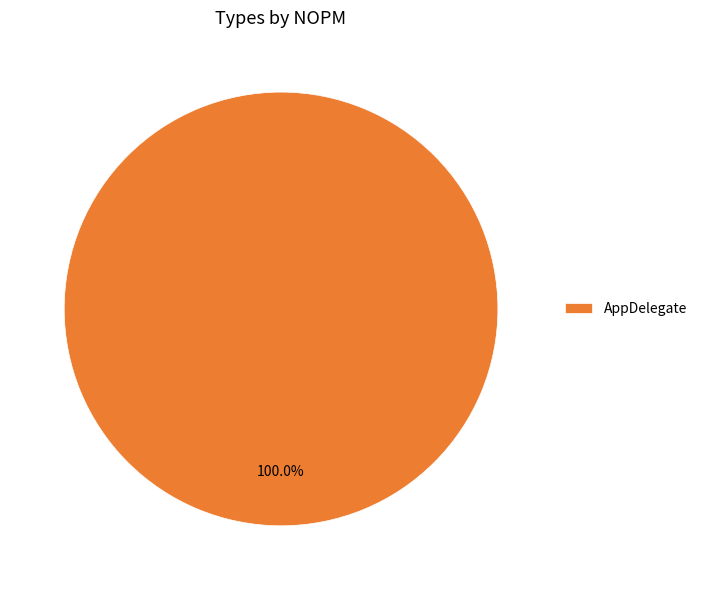

Count the number of slices in the pie.

1